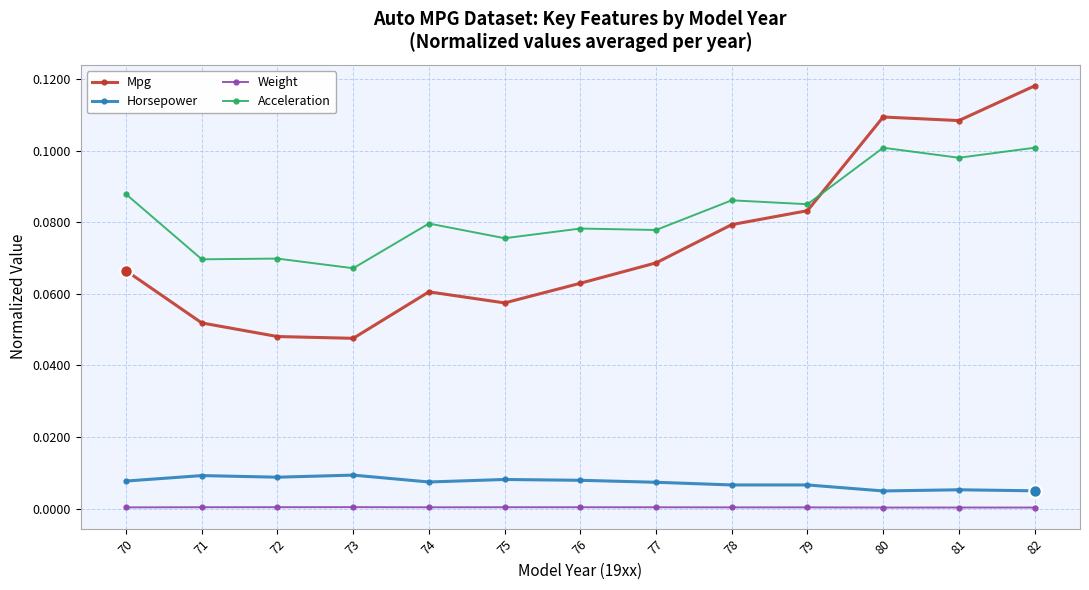

How many intersections are there between Mpg and Acceleration?

1